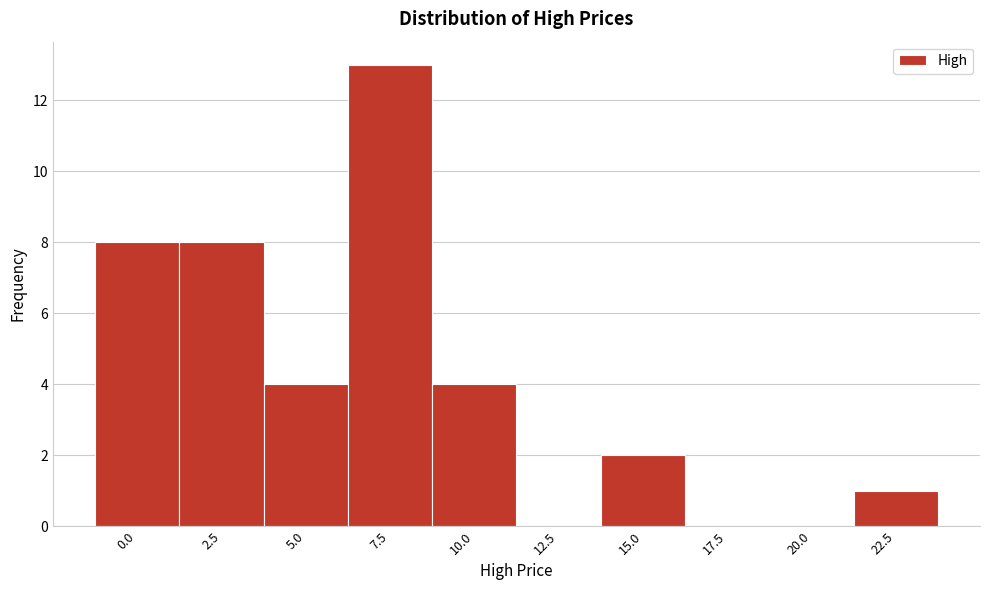

Reading right to left, list all the values displayed in this chart.

22.5=1	20.0=0	17.5=0	15.0=2	12.5=0	10.0=4	7.5=13	5.0=4	2.5=8	0.0=8